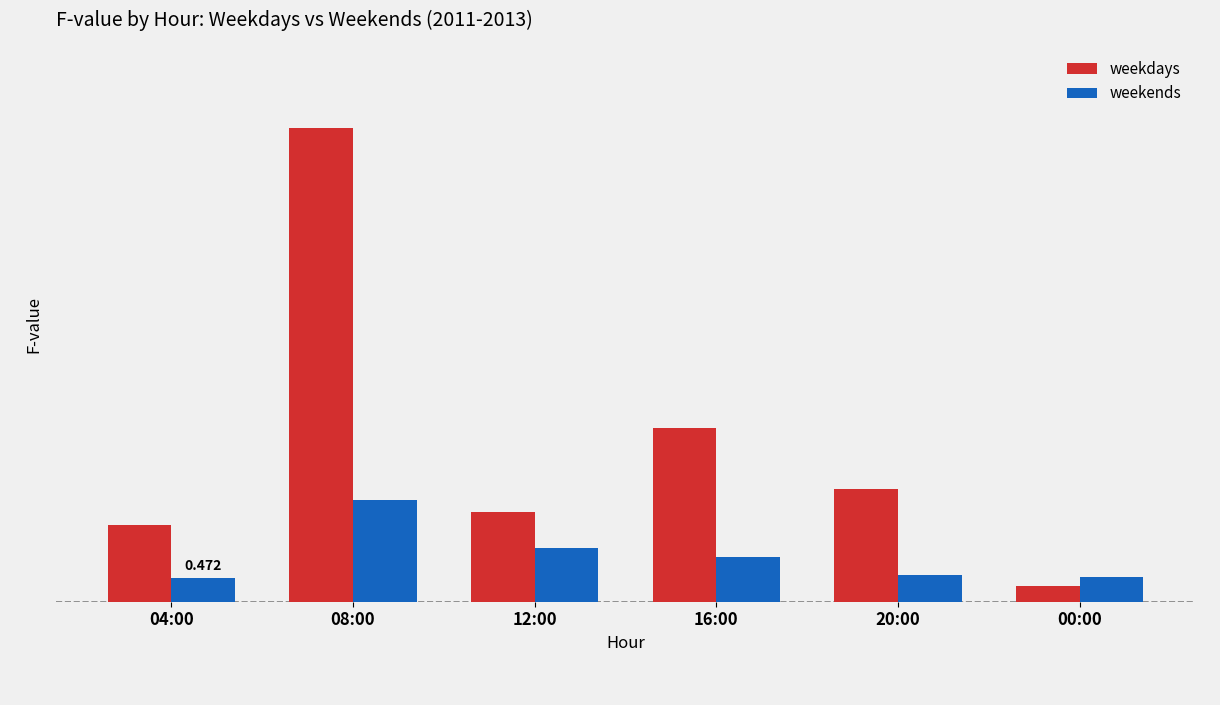

Does the chart contain stacked bars?

No